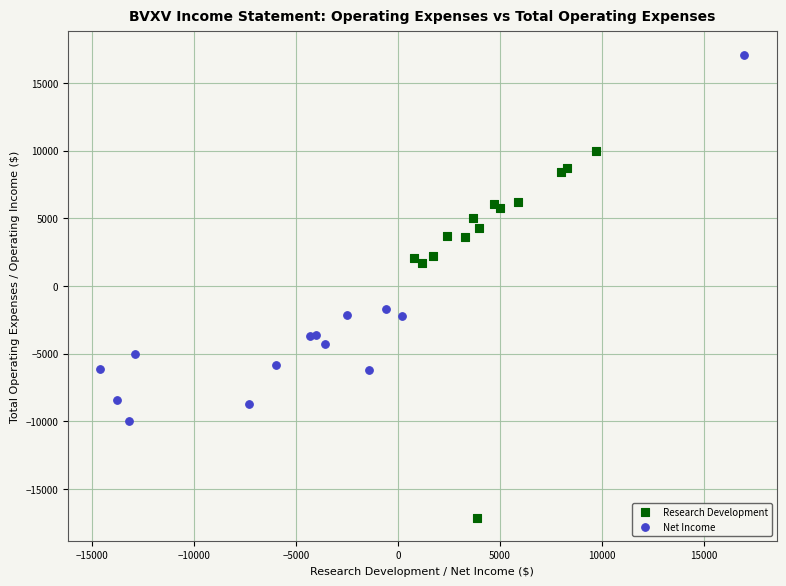

Which series reaches the maximum Y coordinate?

Net Income